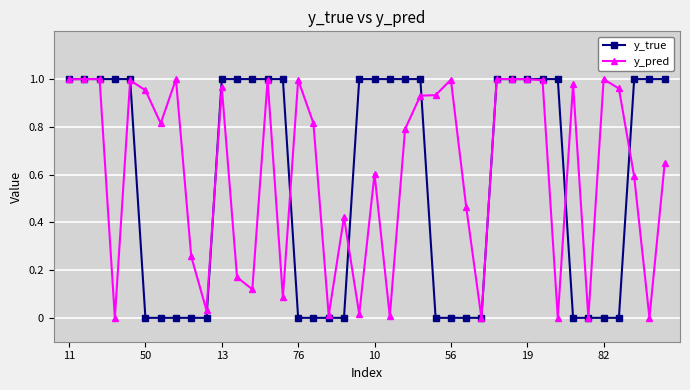

Which series has the widest spread of values?

y_true